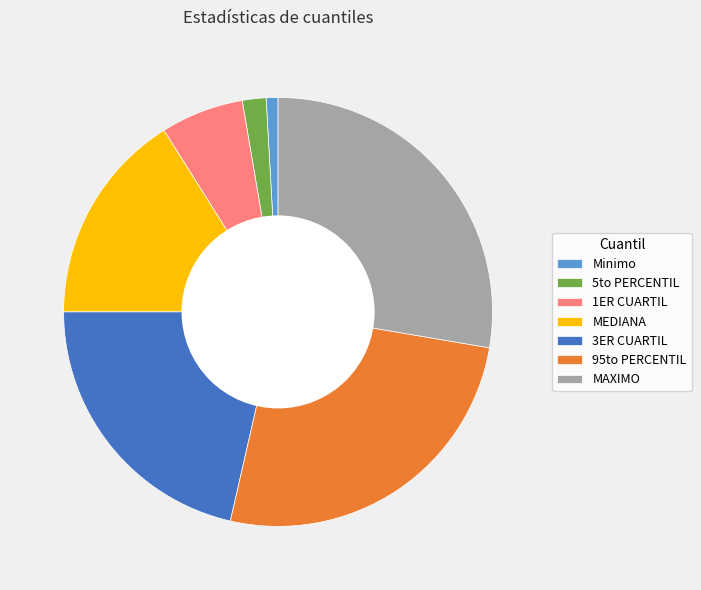

The 3ER CUARTIL slice represents 16% of the pie. True or false?

False